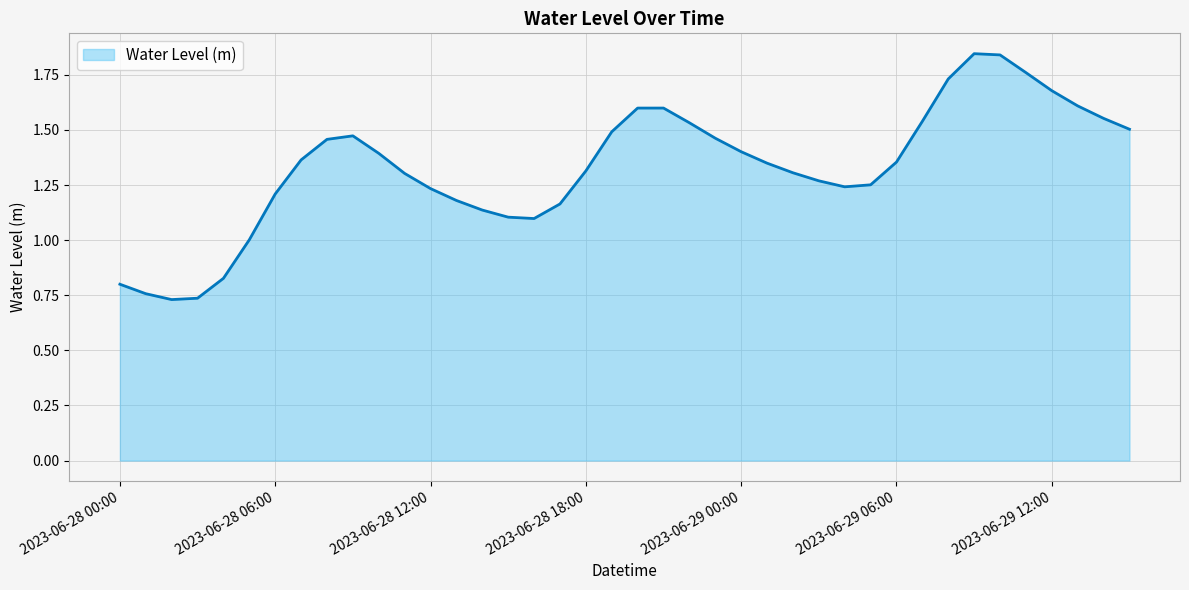

What is the maximum value shown in the chart?

1.8